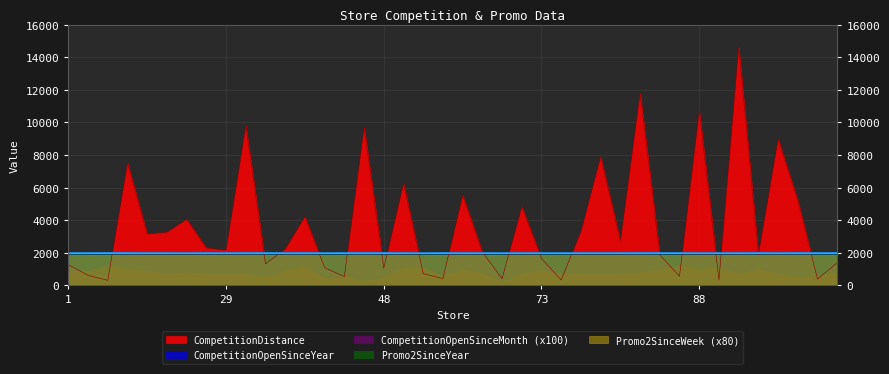

What is the difference between the maximum and minimum values in the CompetitionOpenSinceYear series?

11.0